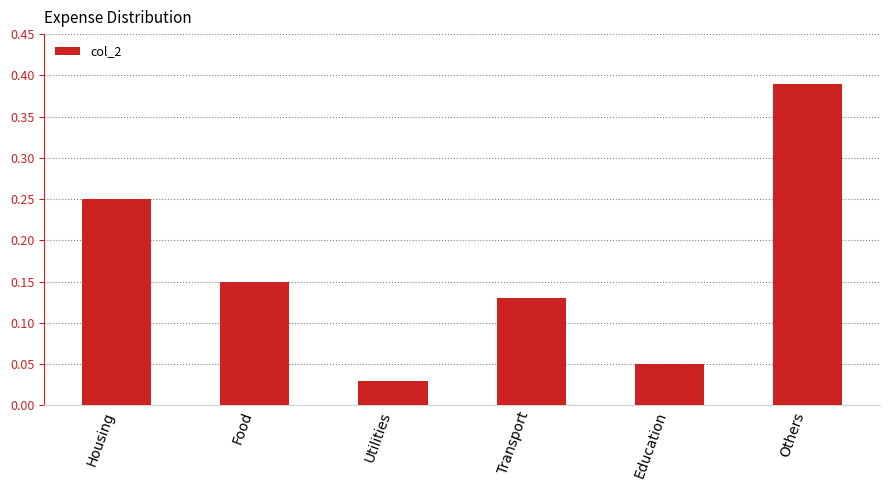

Count the number of categories in the chart.

6